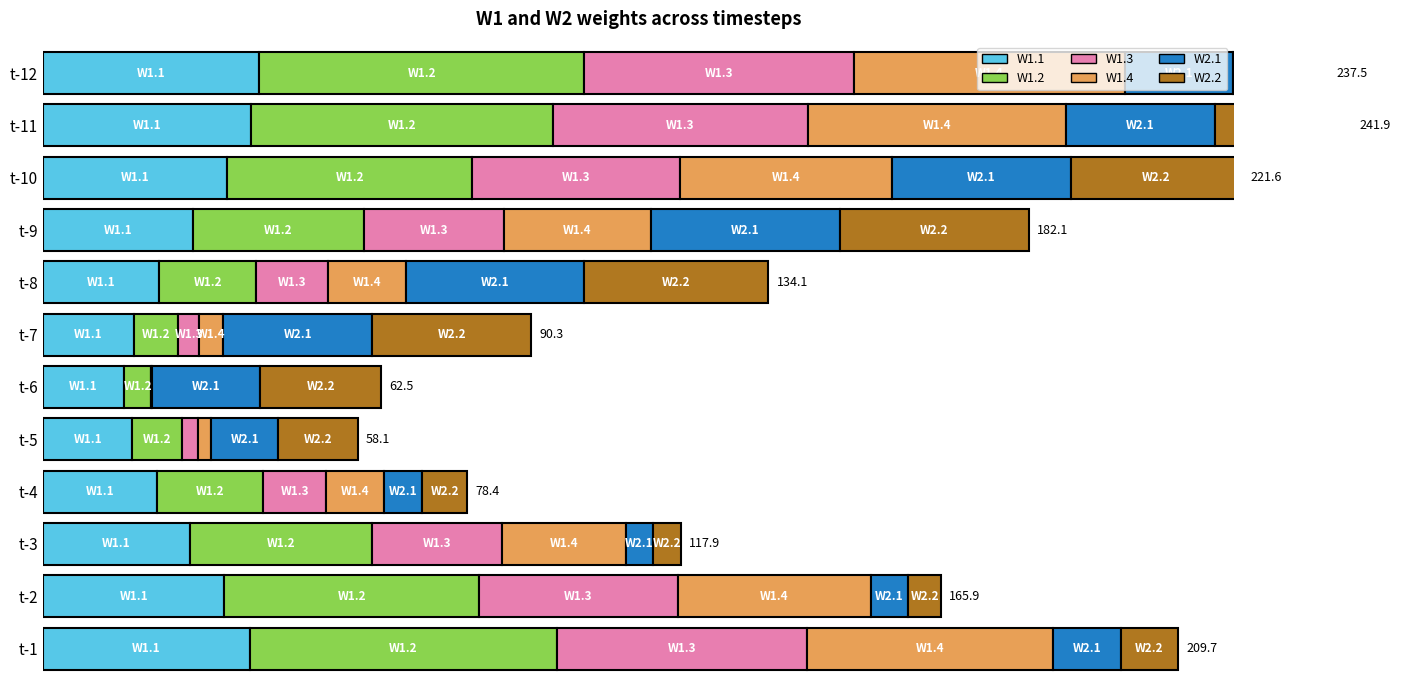

At which label does W1.2 reach its minimum?

t-6